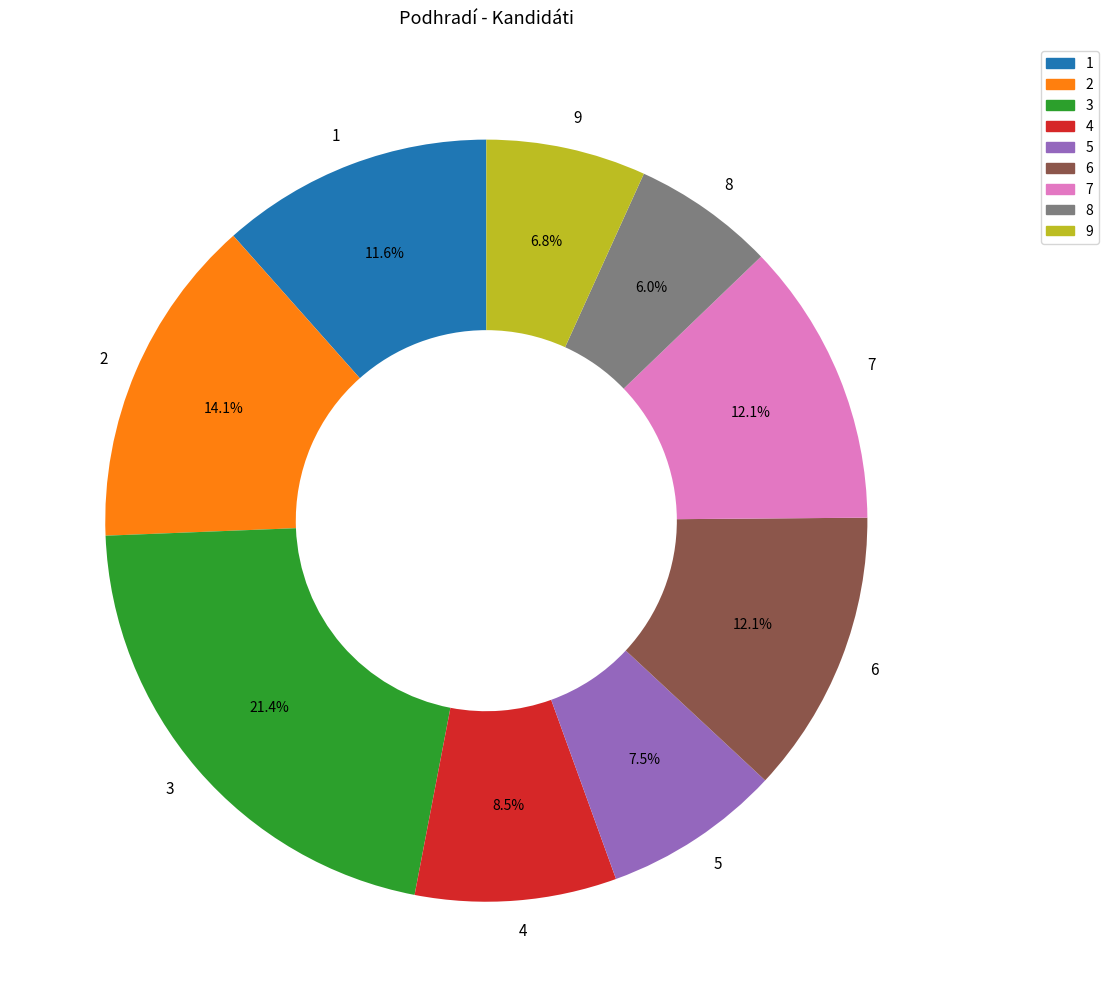

To the nearest percent, what is the difference between the 9 and 8 slice percentages?

1%